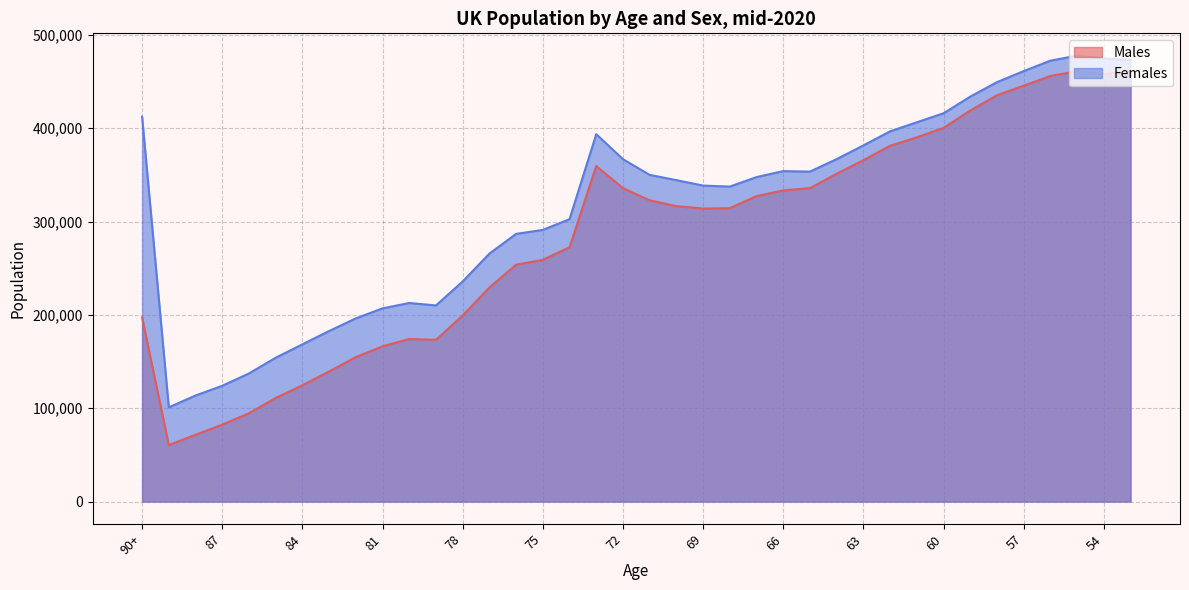

At which category does Females reach its first local peak?

80